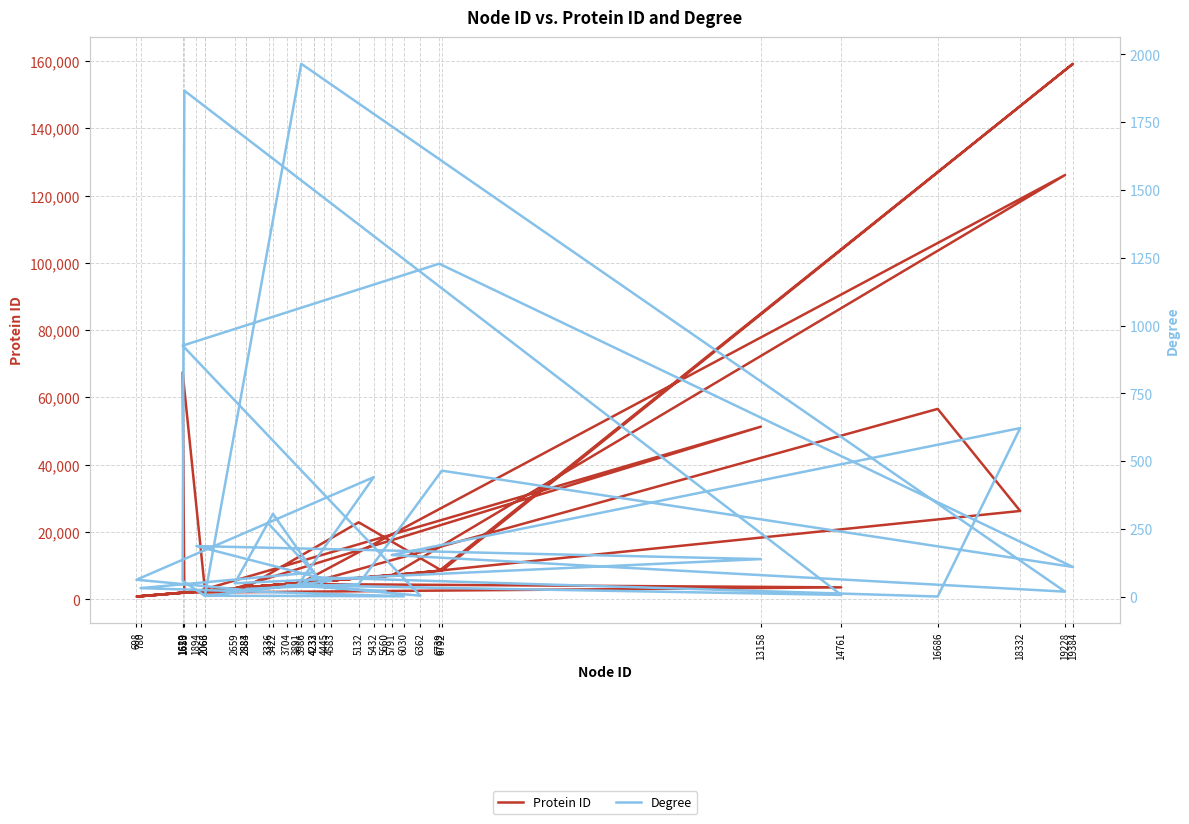

How many data points does each series have?

34